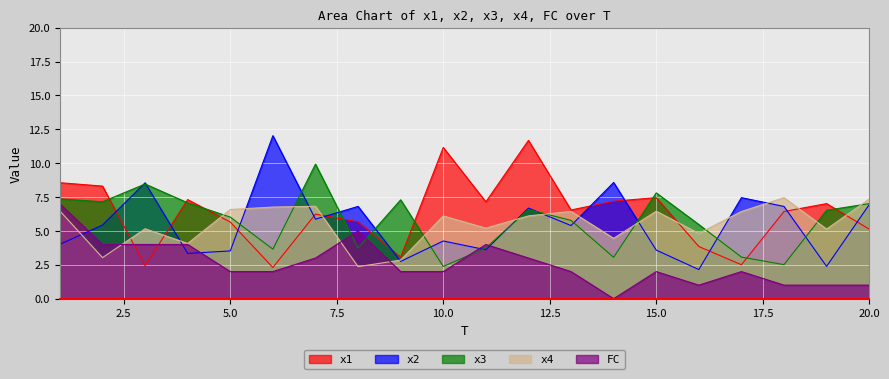

At which label does x1 reach its minimum?

6